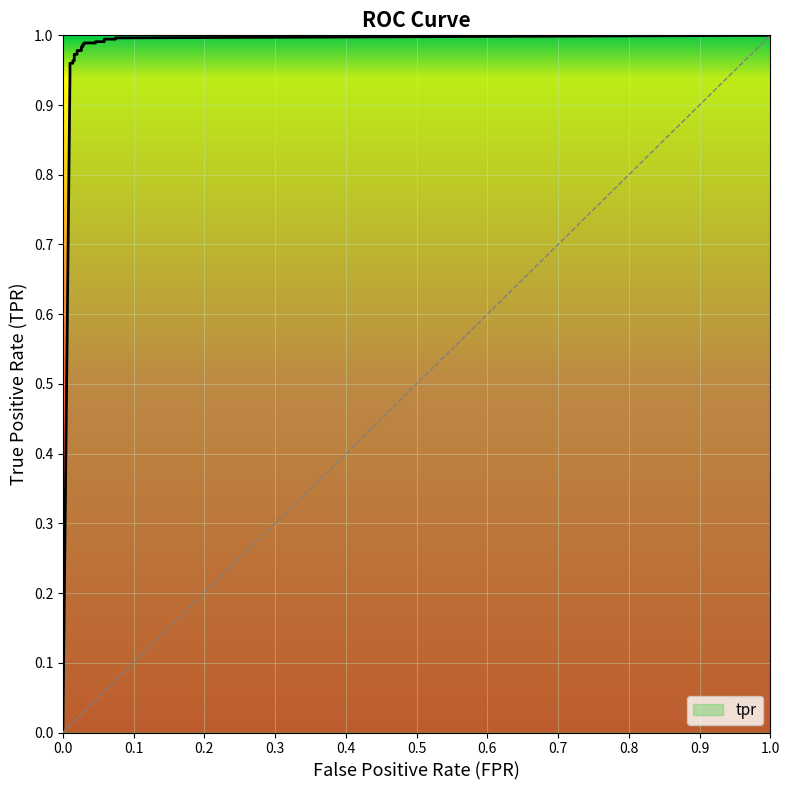

What is the sum of the values at 0.03024193548387097 and 0.07459677419354839?

2.0